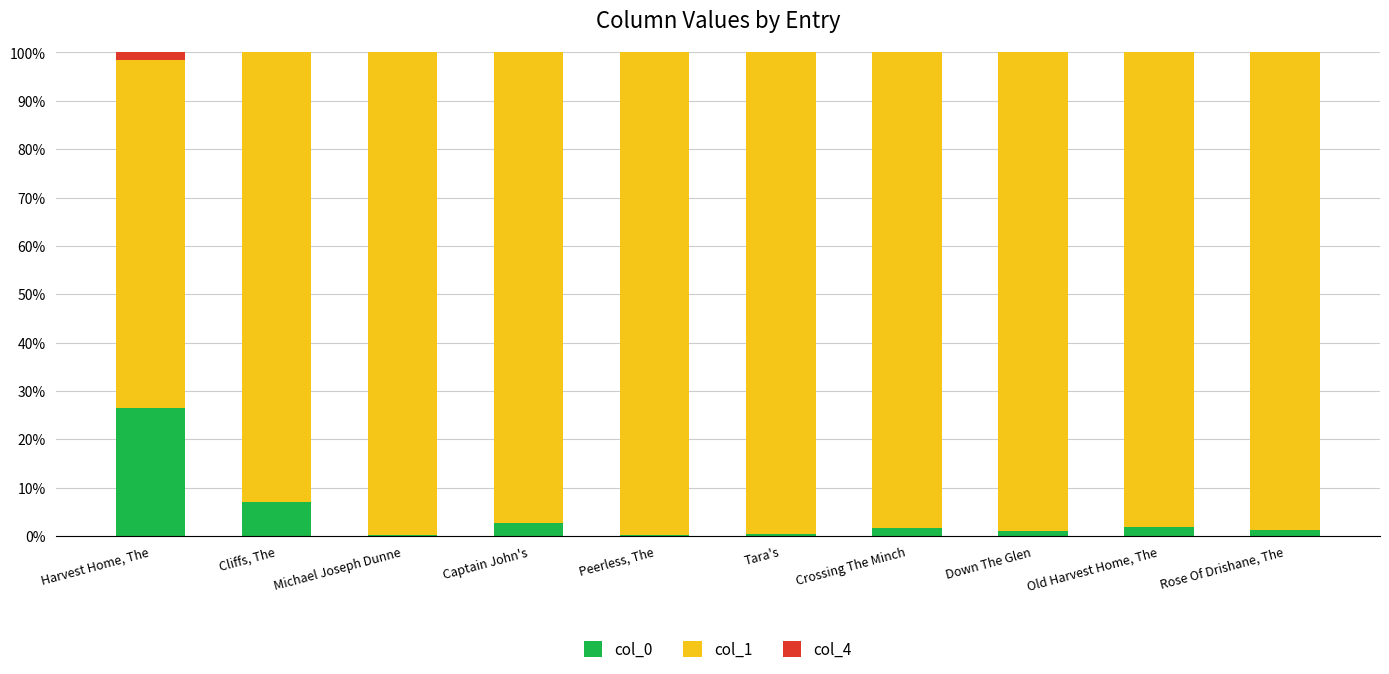

Is it true that col_0 equals 26.5 at Harvest Home, The?

True